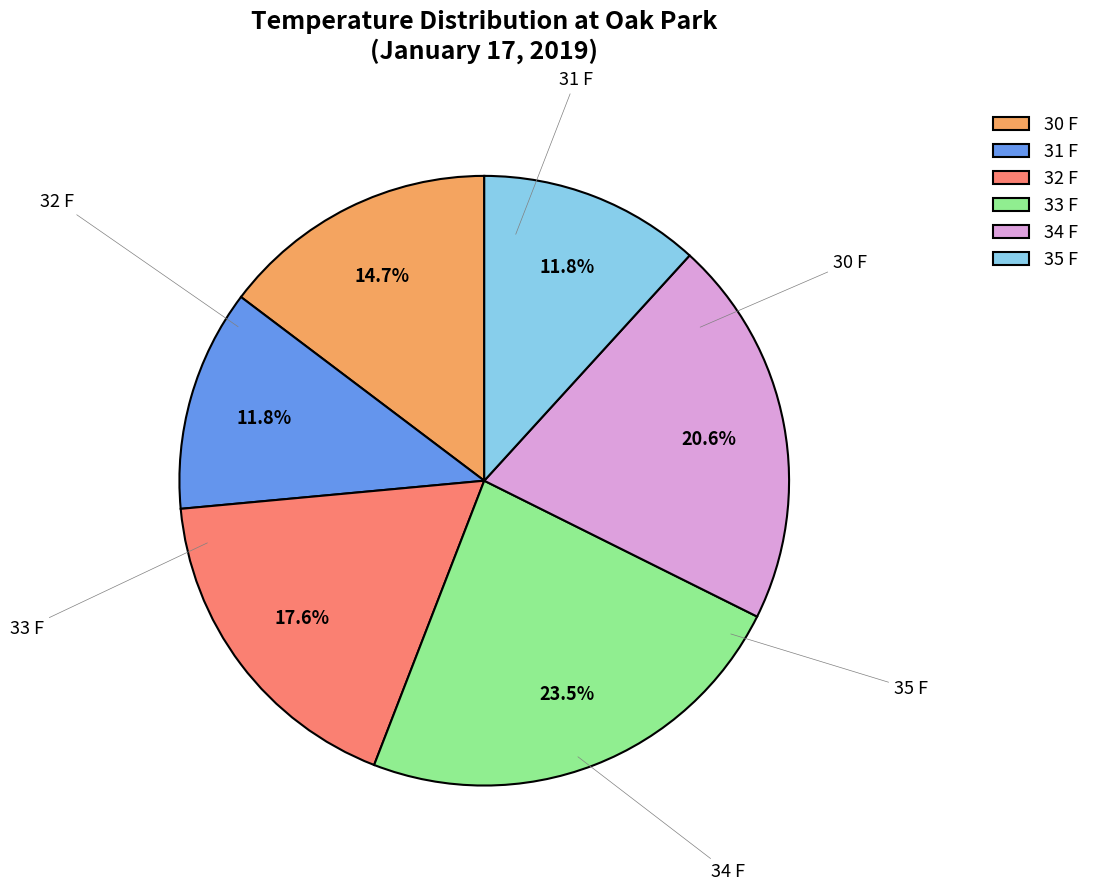

True or false: 30 F accounts for 44% of the total.

False